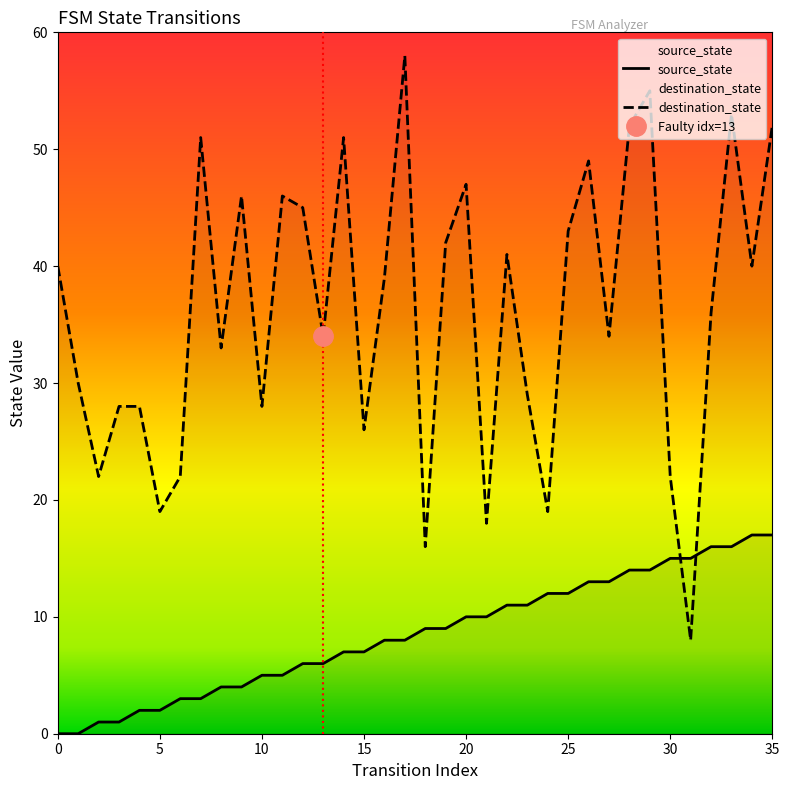

How many lines are shown in the chart?

2